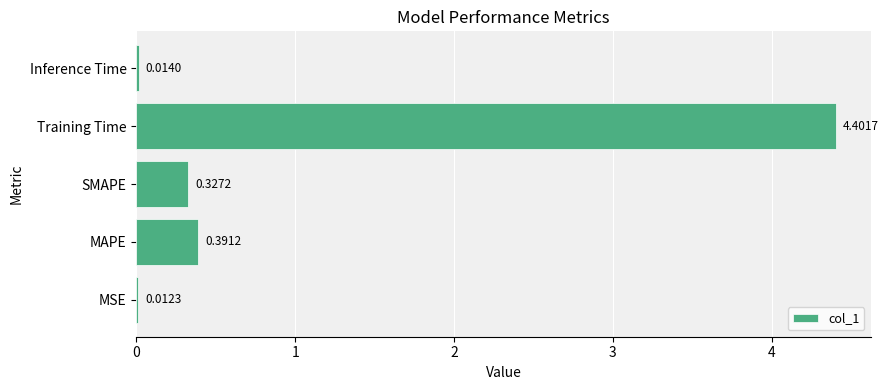

What is the change in value from MSE to Training Time?

+4.4